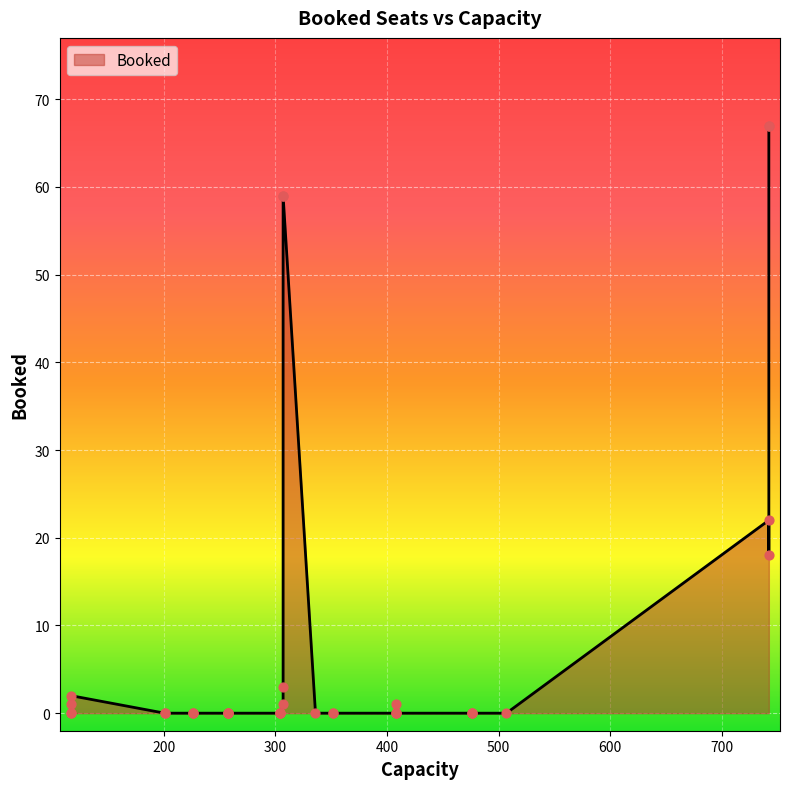

Between 35 and 17, which is larger?

35